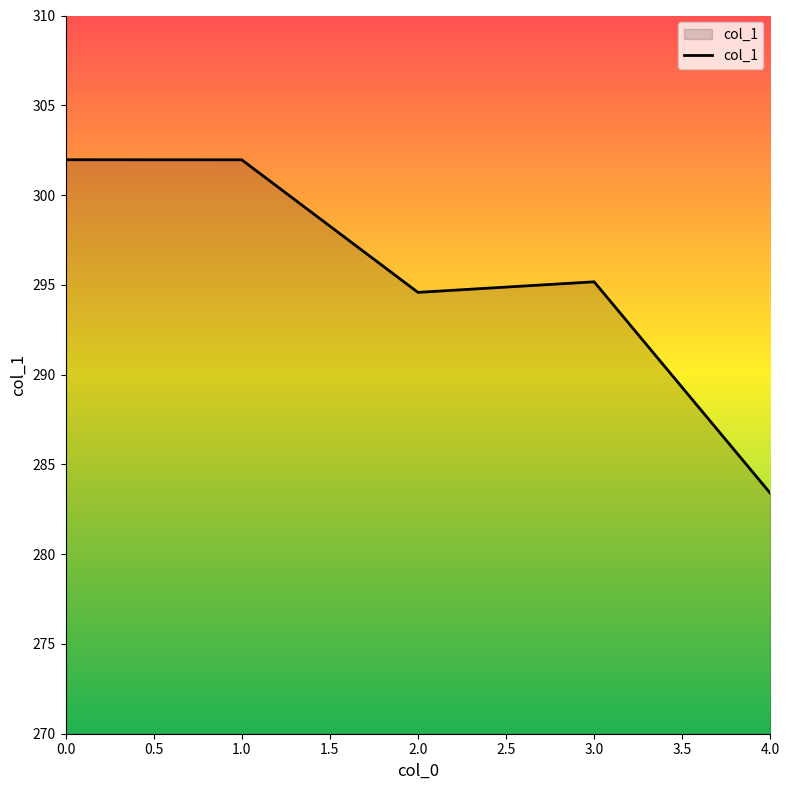

How many lines are shown in the chart?

1